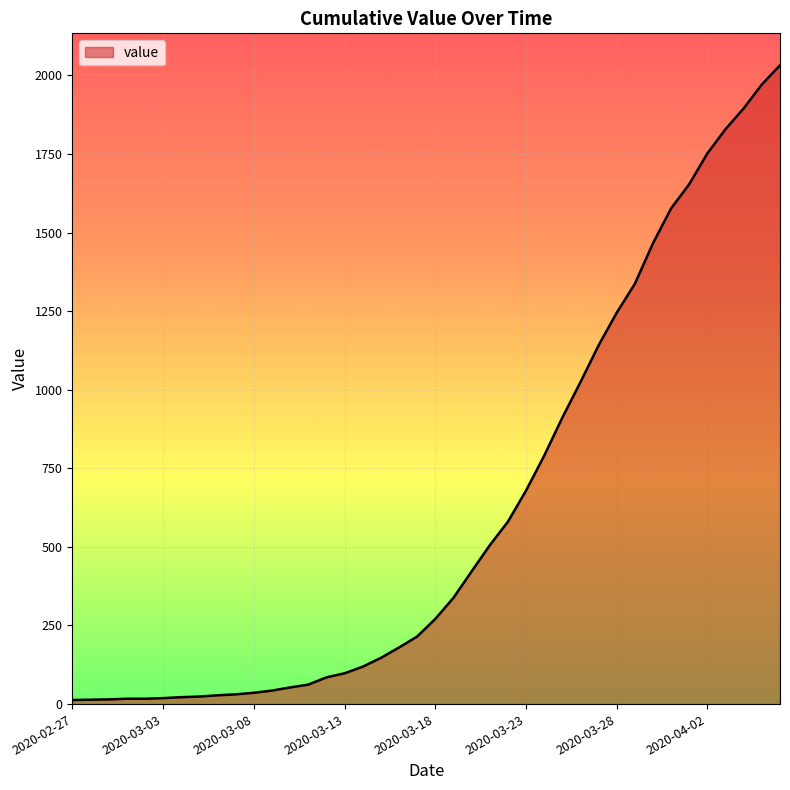

What is the maximum value shown in the chart?

2032